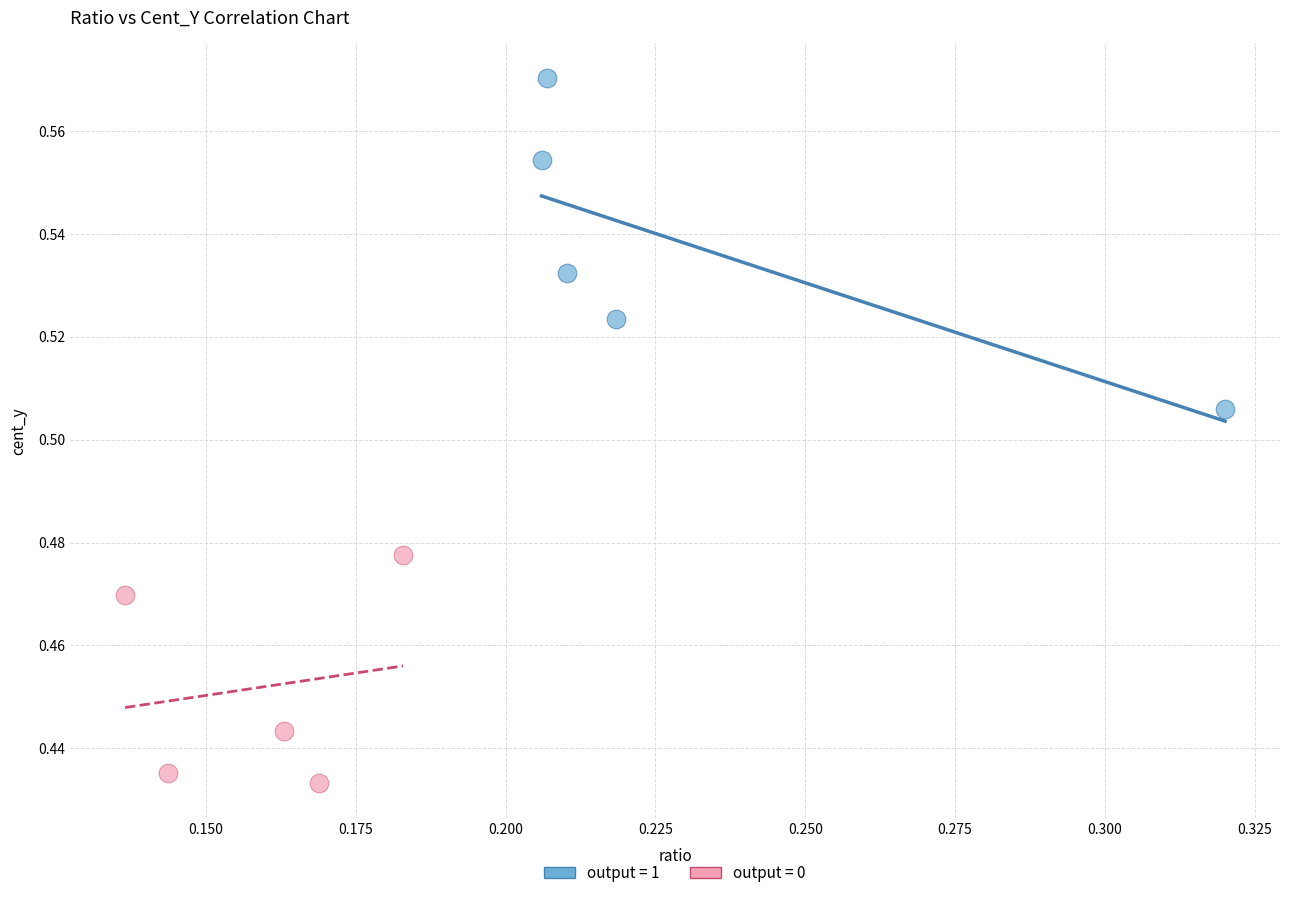

Which series has the largest Y range (max minus min)?

output = 1